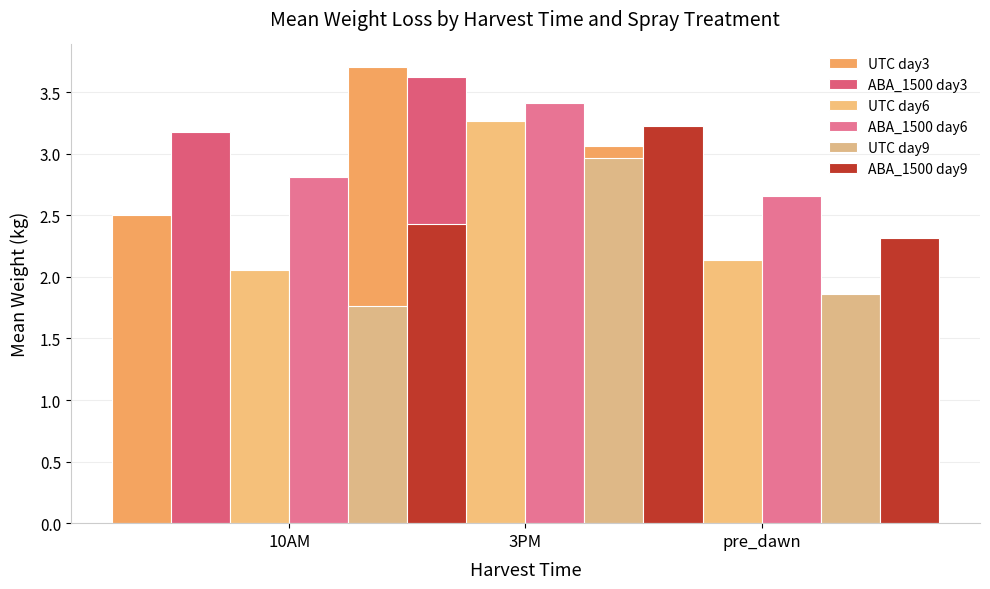

What is the label of the 1st bar from the right?

pre_dawn